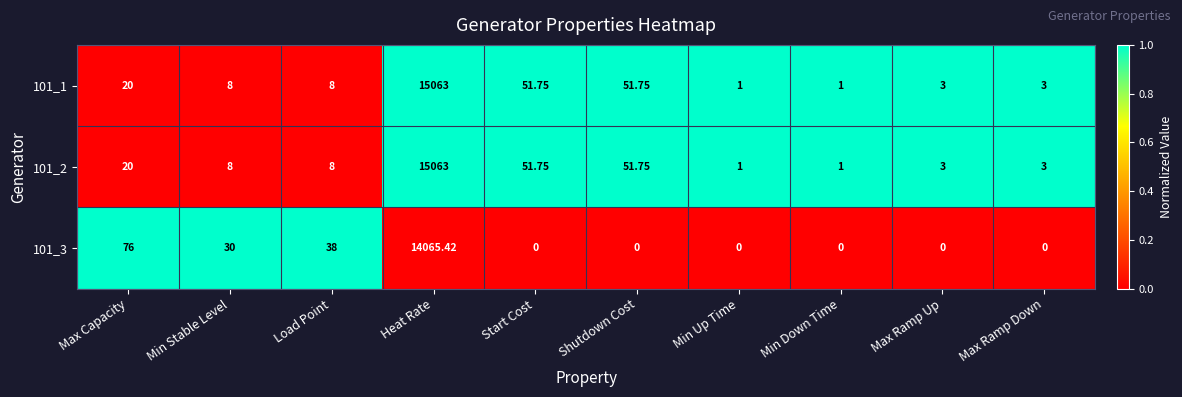

At how many categories does at least one series exceed 0?

10